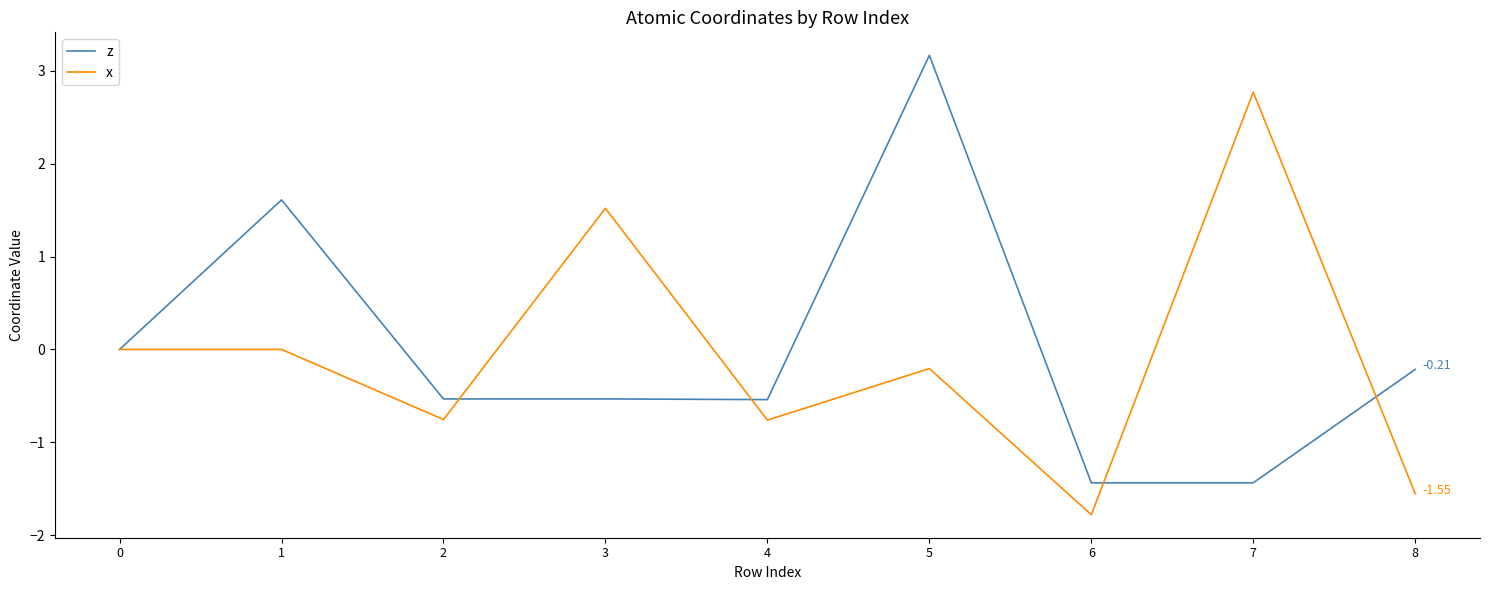

What is the difference between the maximum and minimum values in the z series?

4.6